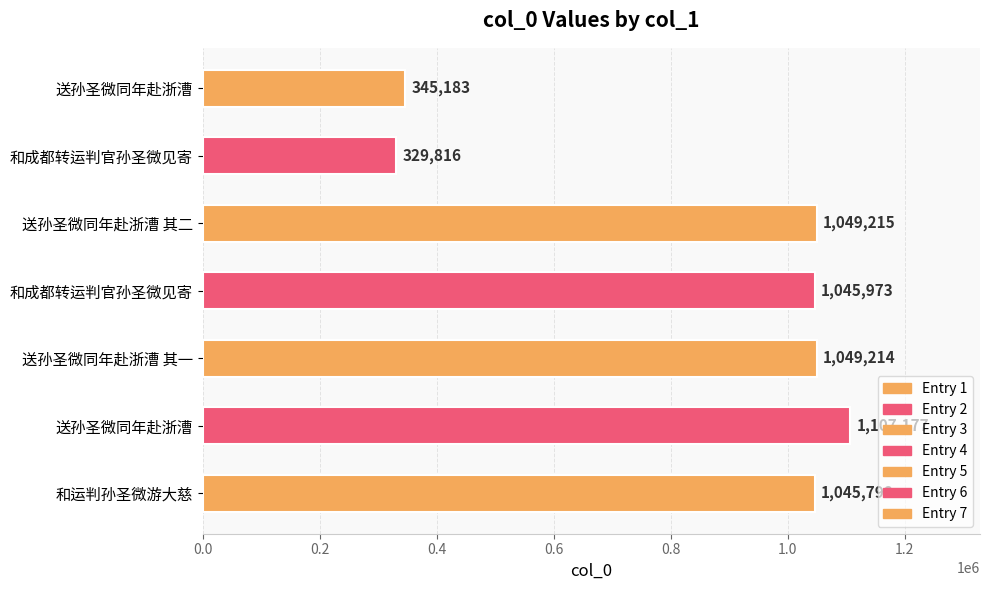

Does the chart contain stacked bars?

No